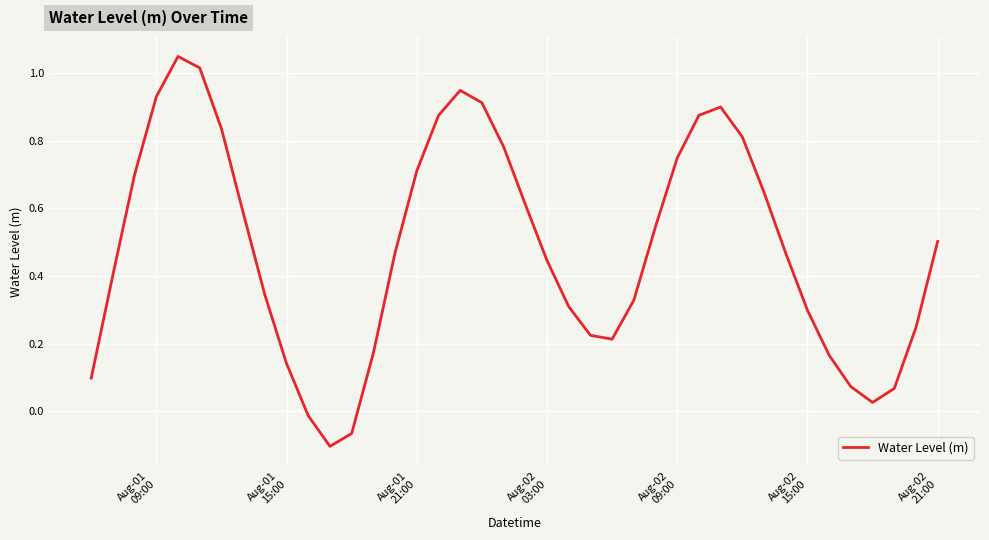

What is the difference between the maximum and minimum values?

1.2